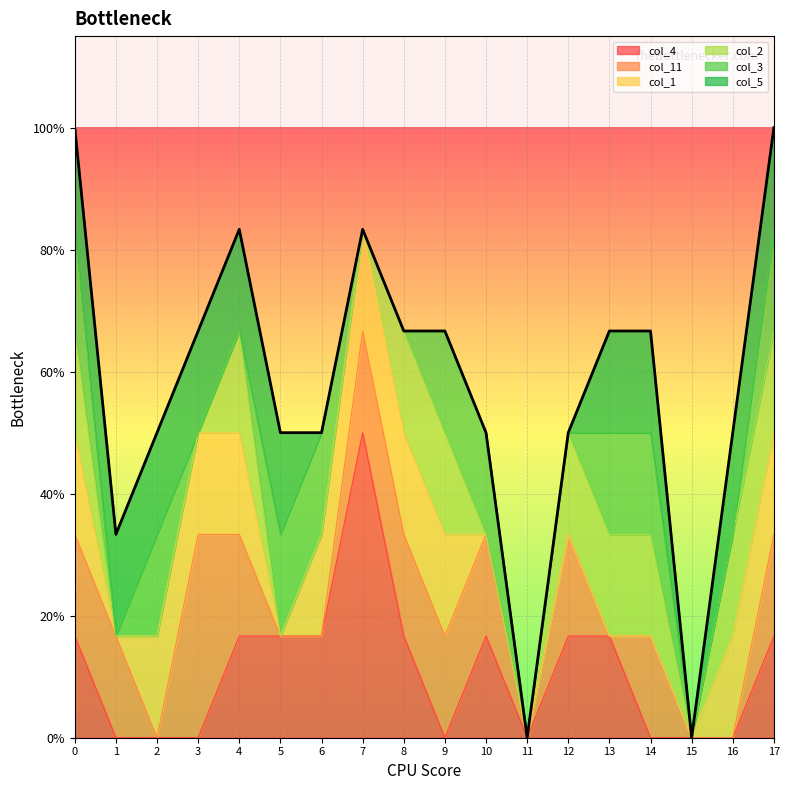

What is the sum of all col_2 values?

9